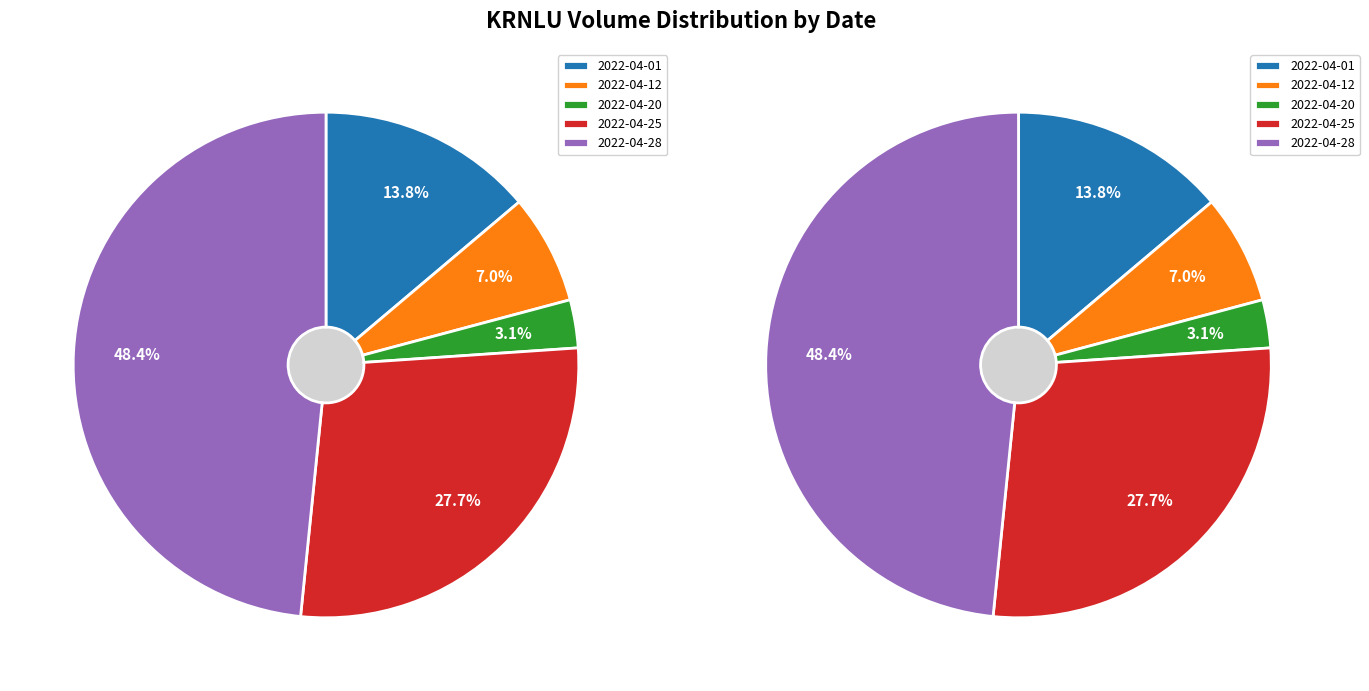

What percentage is the 300 slice, to the nearest percent?

3%